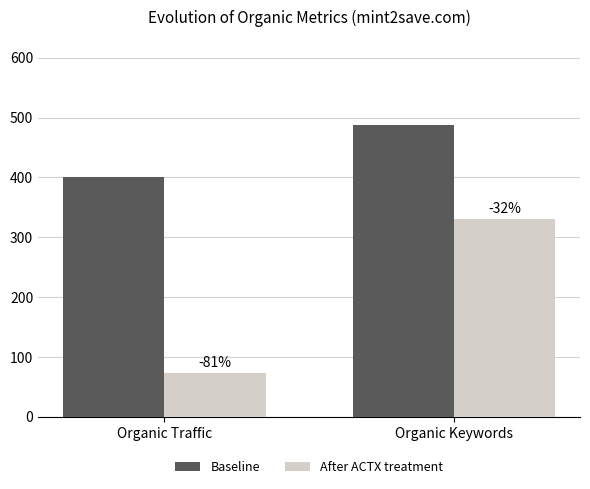

What is the maximum value shown in the chart?

488